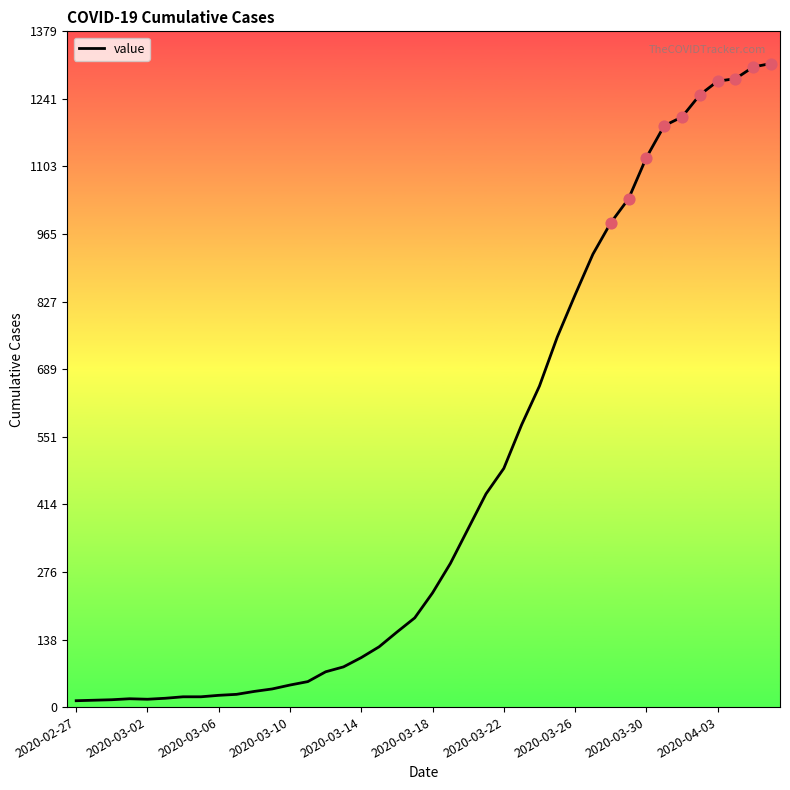

What is the difference between the maximum and minimum values?

1300